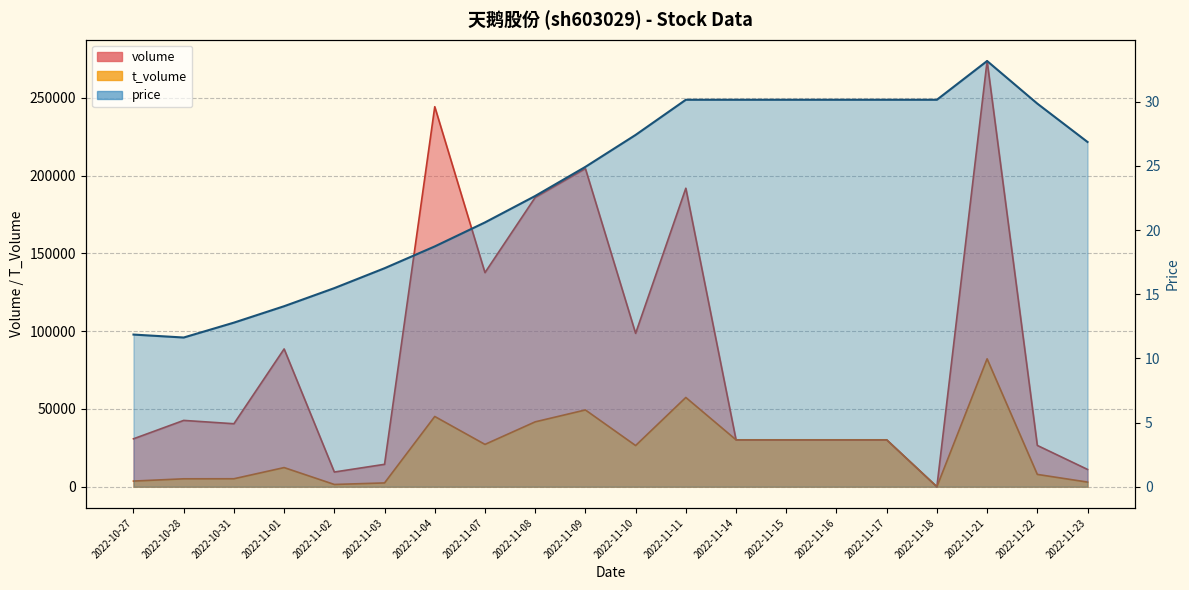

Rank the series at 2022-11-04 from highest to lowest value.

volume, t_volume, price